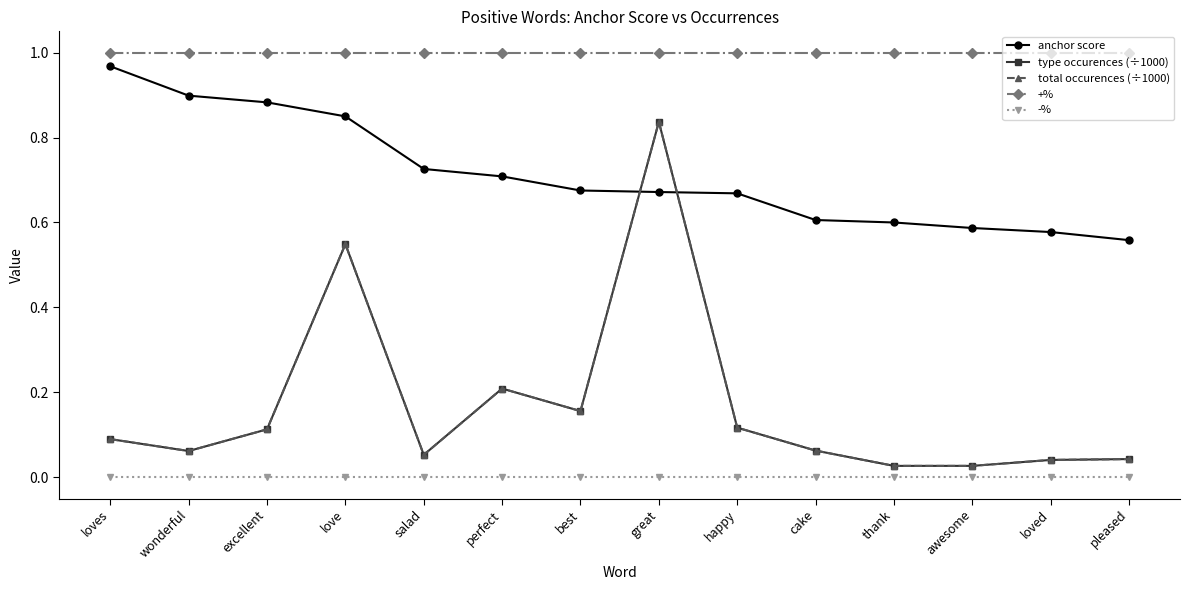

Is this an area chart (filled region under the line)?

No